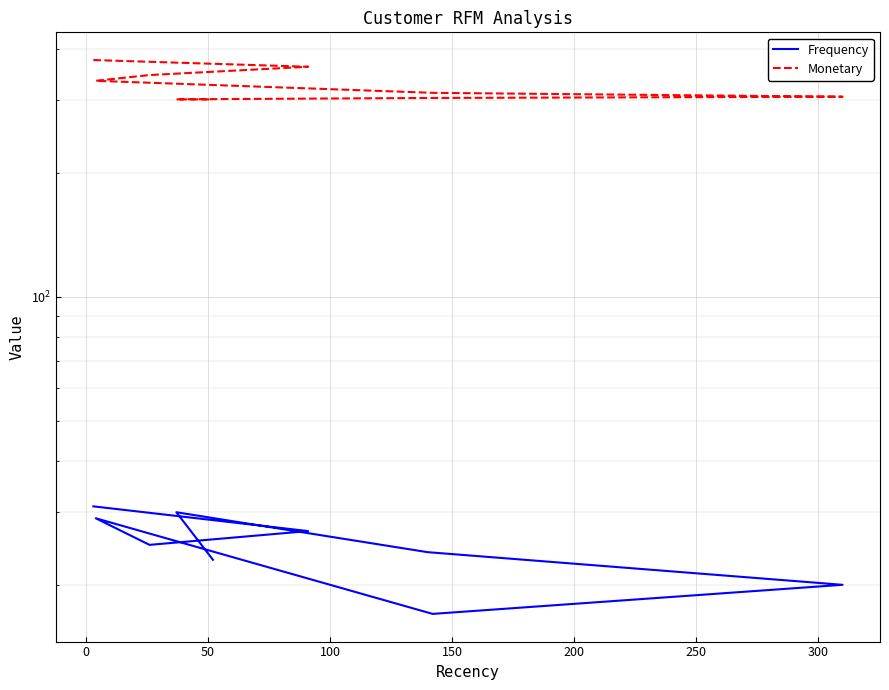

Which series has the widest spread of values?

Monetary